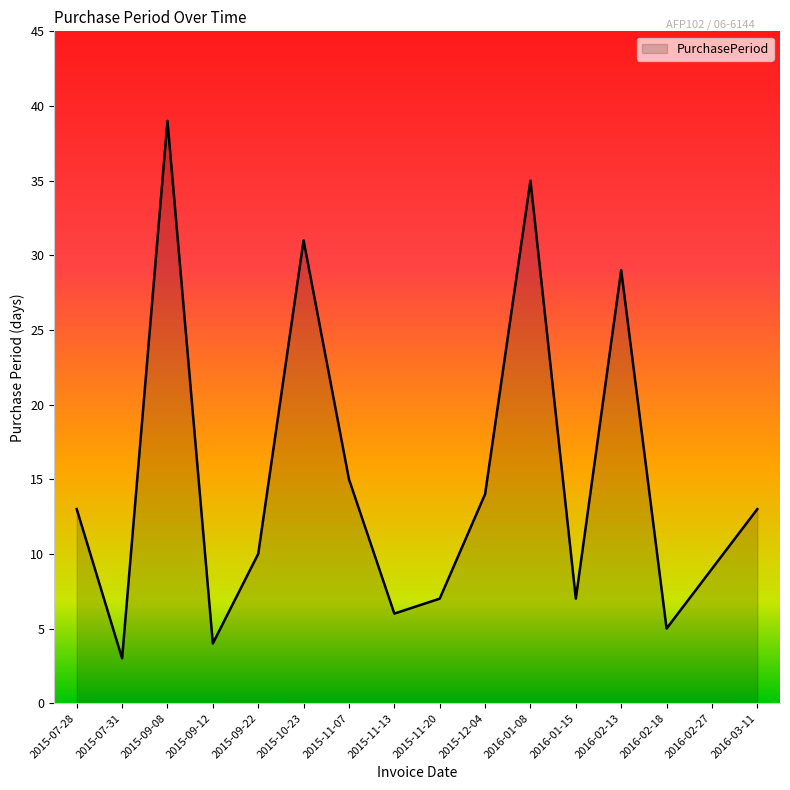

The chart shows a value of 4 at 2015-09-12. True or false?

True